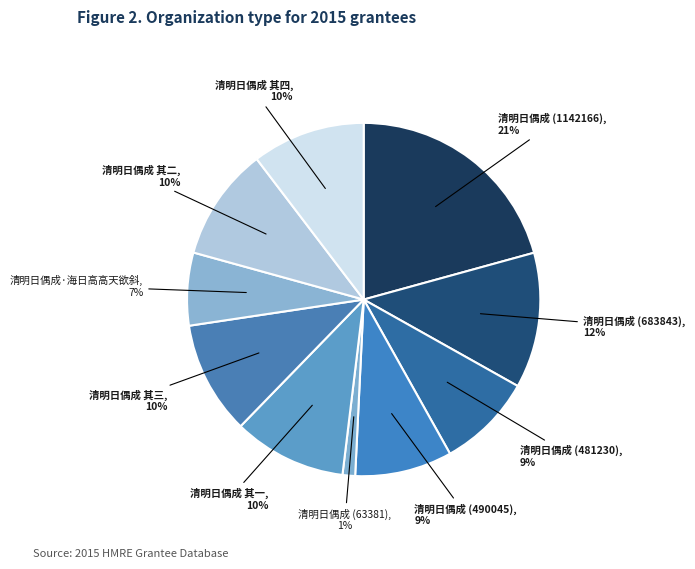

To the nearest percent, what percentage of the pie is 清明日偶成 (1142166)?

21%